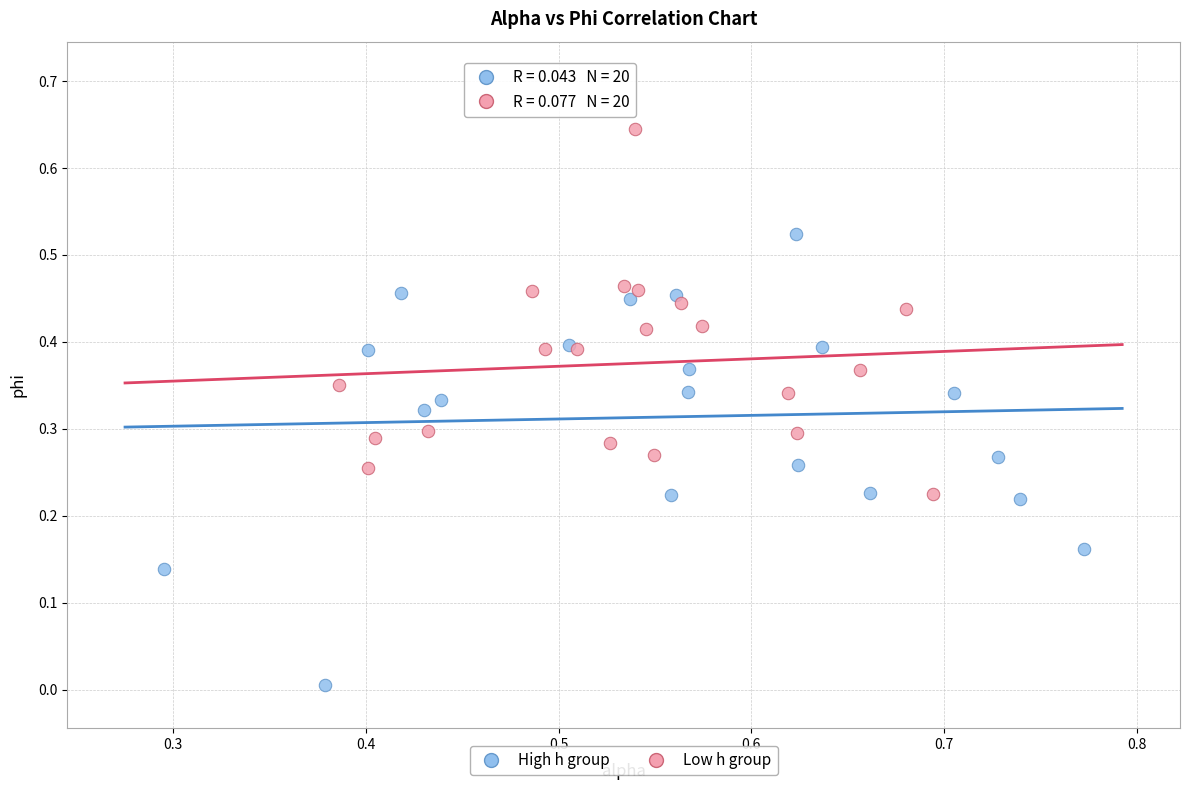

Which series reaches the maximum Y coordinate?

Low h group